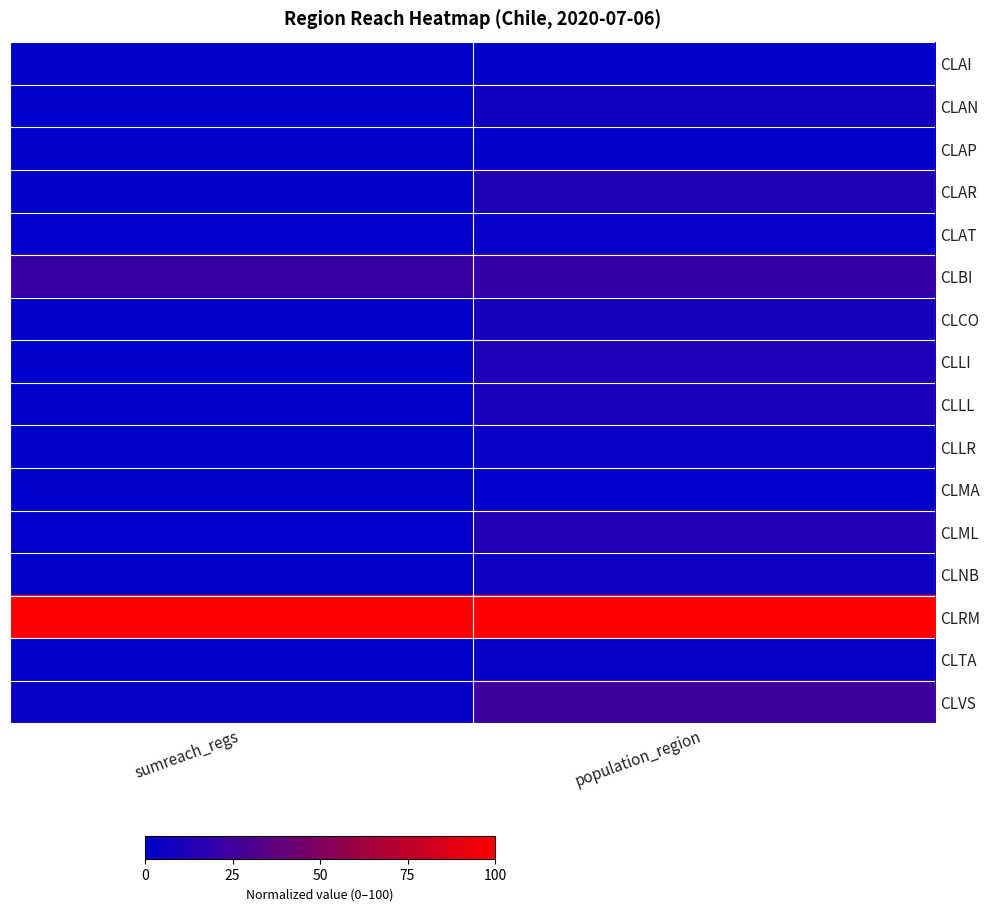

At which category is the sum across all series the highest?

population_region